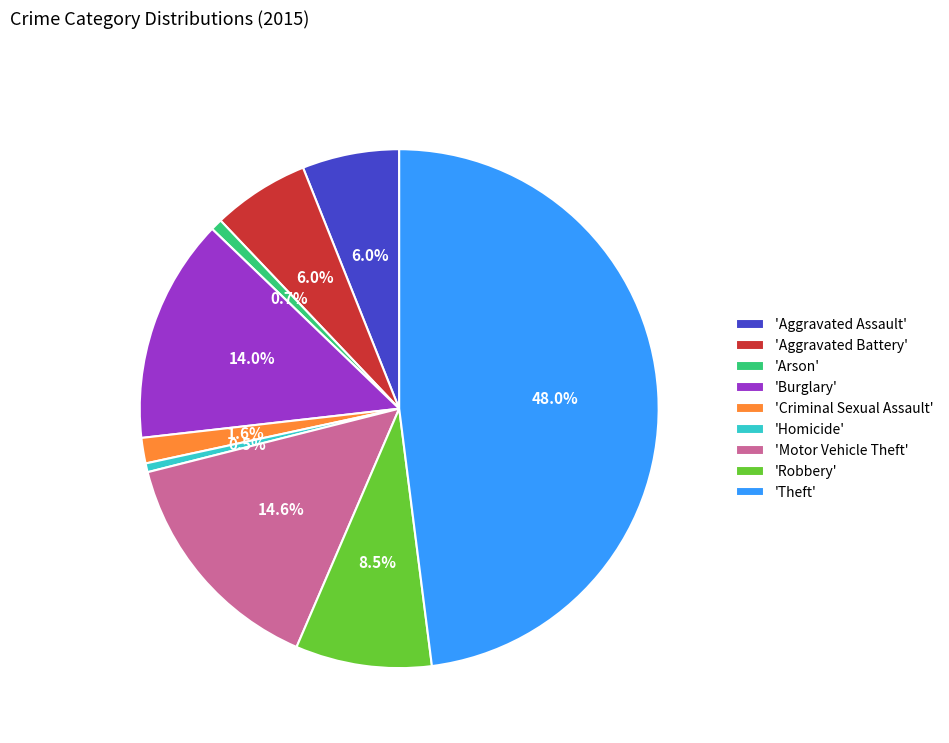

What is the largest slice in the pie chart?

'Theft'